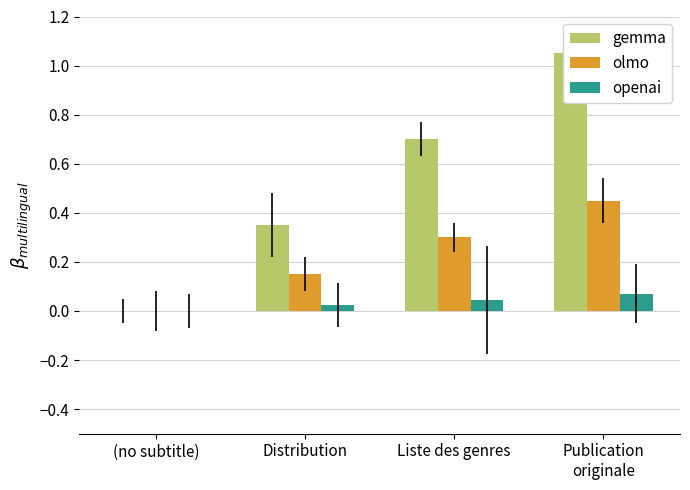

Rank the series by their maximum value, from lowest to highest.

openai, olmo, gemma